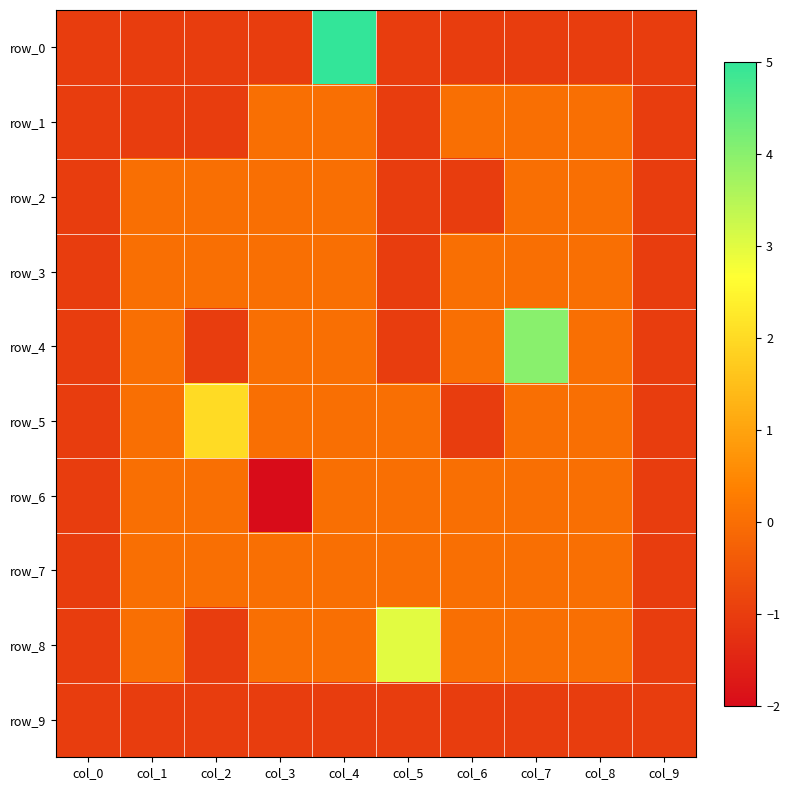

Which label corresponds to the largest value in the chart?

col_4